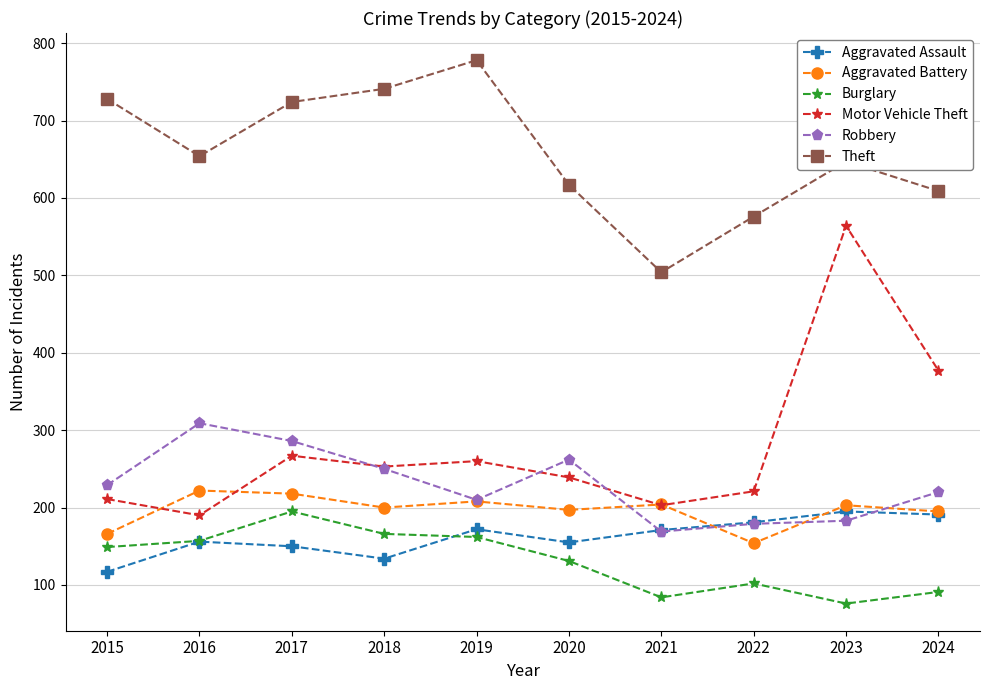

Which category has the lowest value across all series?

2023